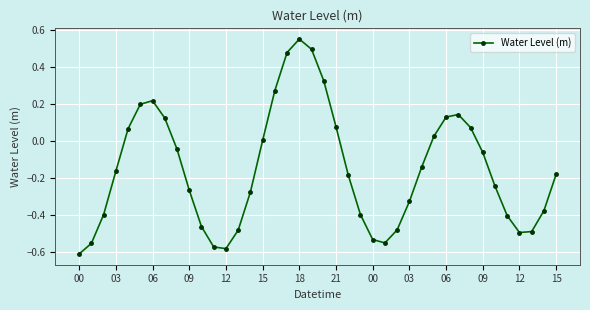

True or false: there are more than 0 points higher than both neighbors.

True